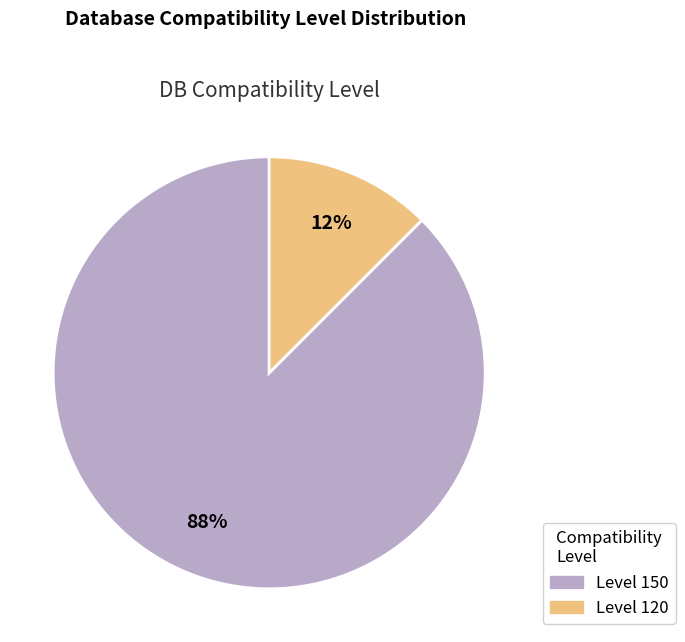

Is there any slice that represents more than half of the pie?

Yes